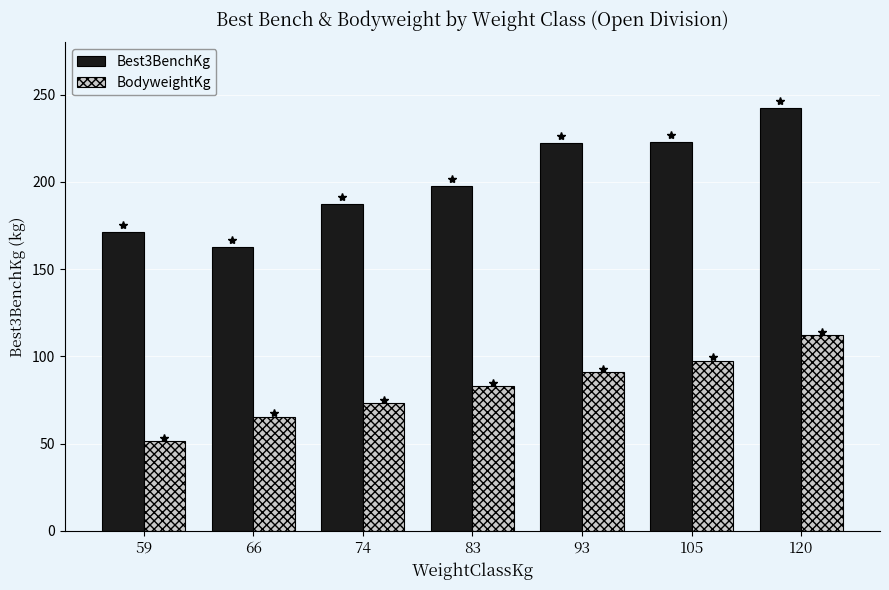

List the series in order of their overall mean, highest first.

Best3BenchKg, BodyweightKg